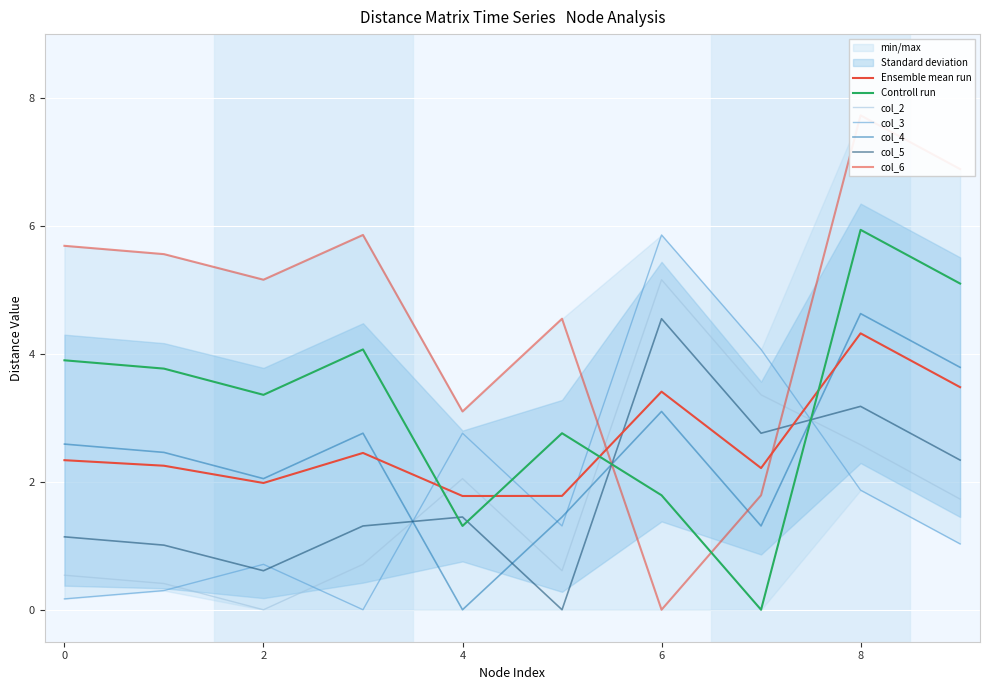

What is the difference between the maximum and minimum values in the col_2 series?

5.2